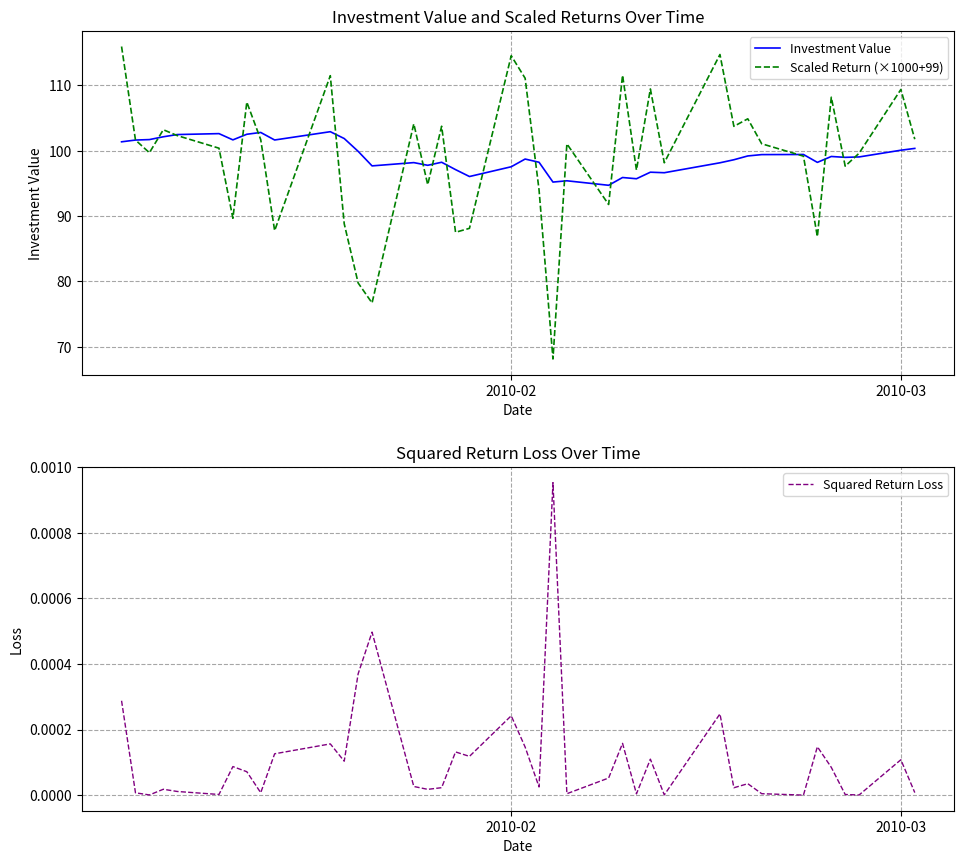

What is the lowest value of the Investment Value series?

94.7